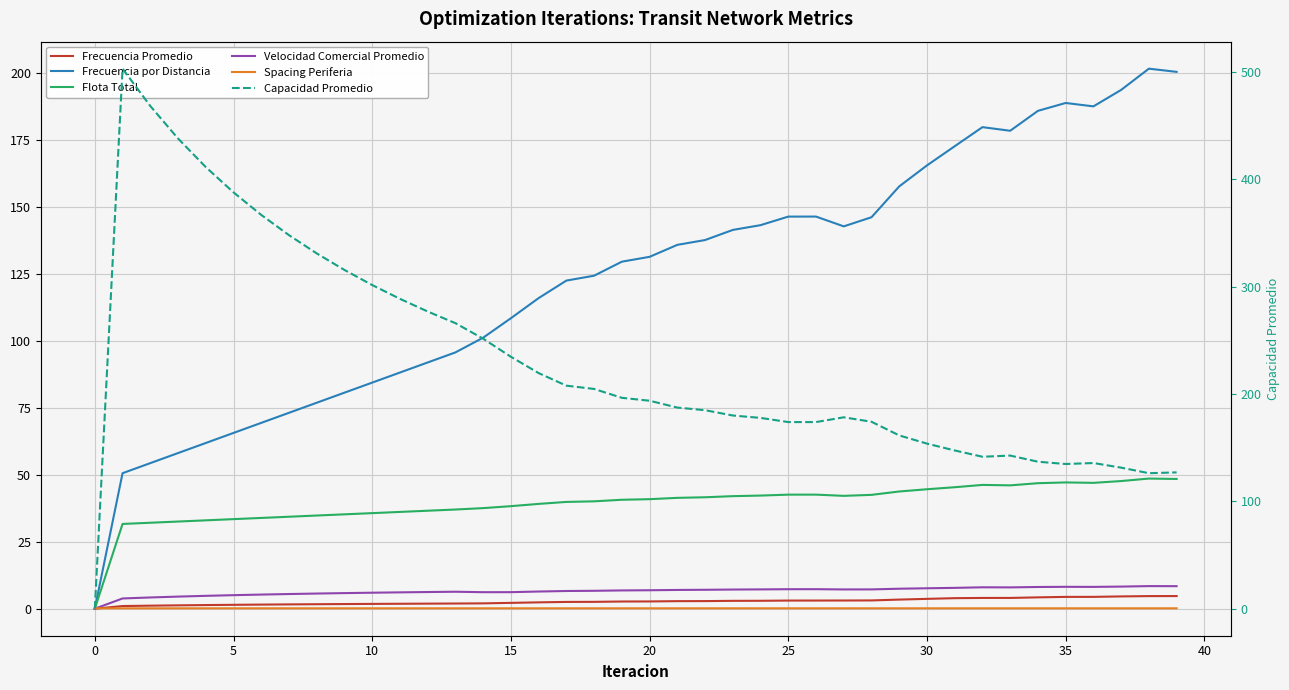

Is the value of Velocidad Comercial Promedio at 35 greater than the value of Flota Total at 30?

No